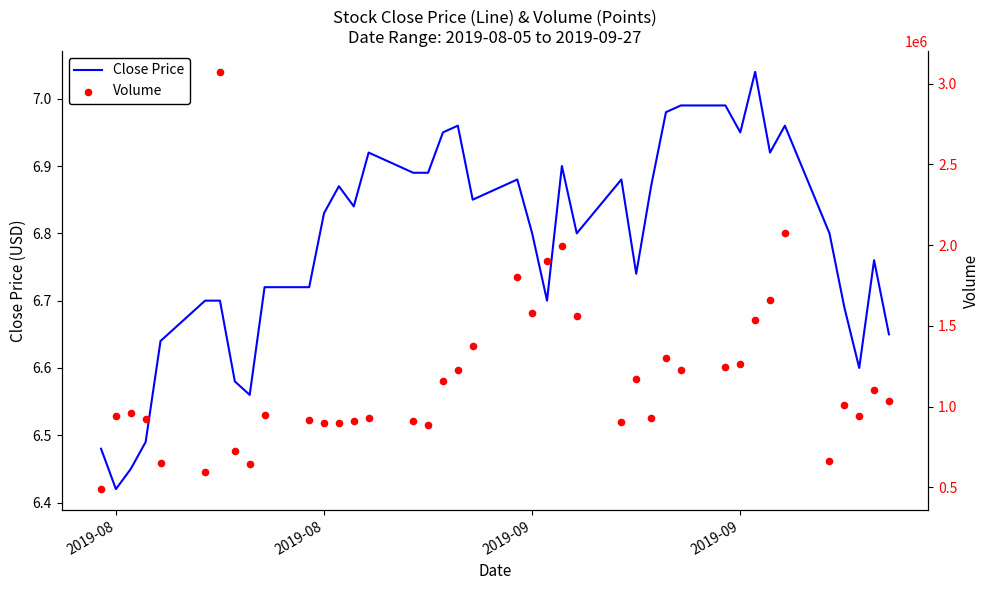

Is the value of Close Price at 37 greater than the value of Volume at 23?

No